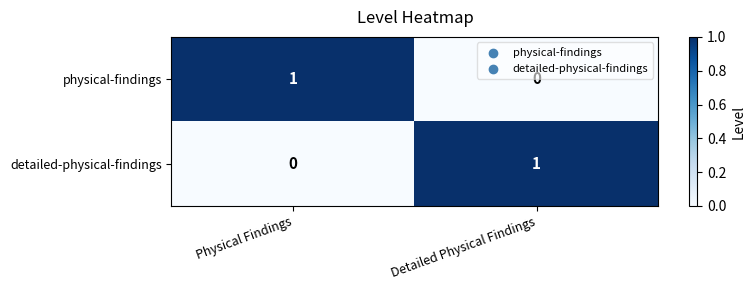

True or false: detailed-physical-findings has a value of 1 at Detailed Physical Findings.

True